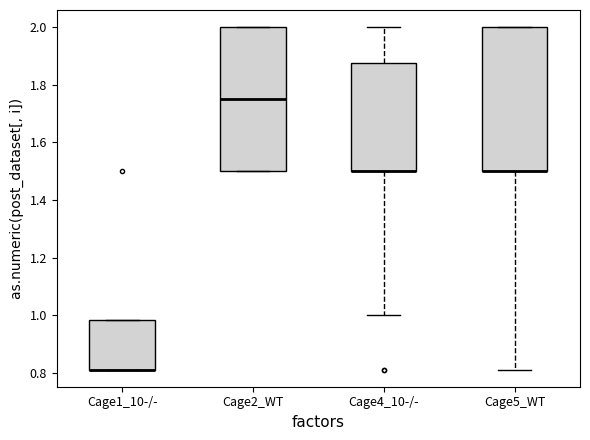

Reading left to right, transcribe this box plot: for each box, give where its median line is, the range the box spans, and where its two whiskers end, as read against the y-axis. The values are not printed on the chart, so give them approximately, as read against the axis.

Cage1_10-/-: median 0.82 (drawn on the box's lower edge), box 0.82 to 0.98, whiskers 0.82 to 0.98
Cage2_WT: median 1.76, box 1.50 to 2.00, whiskers 1.50 to 2.00
Cage4_10-/-: median 1.50 (drawn on the box's lower edge), box 1.50 to 1.88, whiskers 1.00 to 2.00
Cage5_WT: median 1.50 (drawn on the box's lower edge), box 1.50 to 2.00, whiskers 0.82 to 2.00